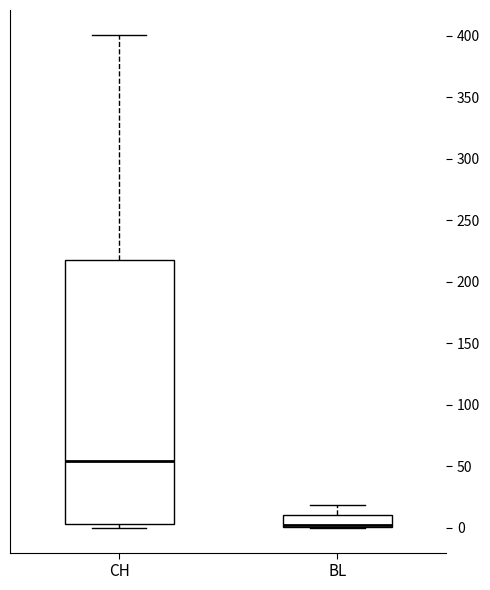

Reading left to right, transcribe this box plot: for each box, give where its median line is, the range the box spans, and where its two whiskers end, as read against the y-axis. The values are not printed on the chart, so give them approximately, as read against the axis.

CH: median 55, box 5 to 220, whiskers 0 to 400
BL: median 5 (drawn on the box's lower edge), box 0 to 10, whiskers 0 to 20